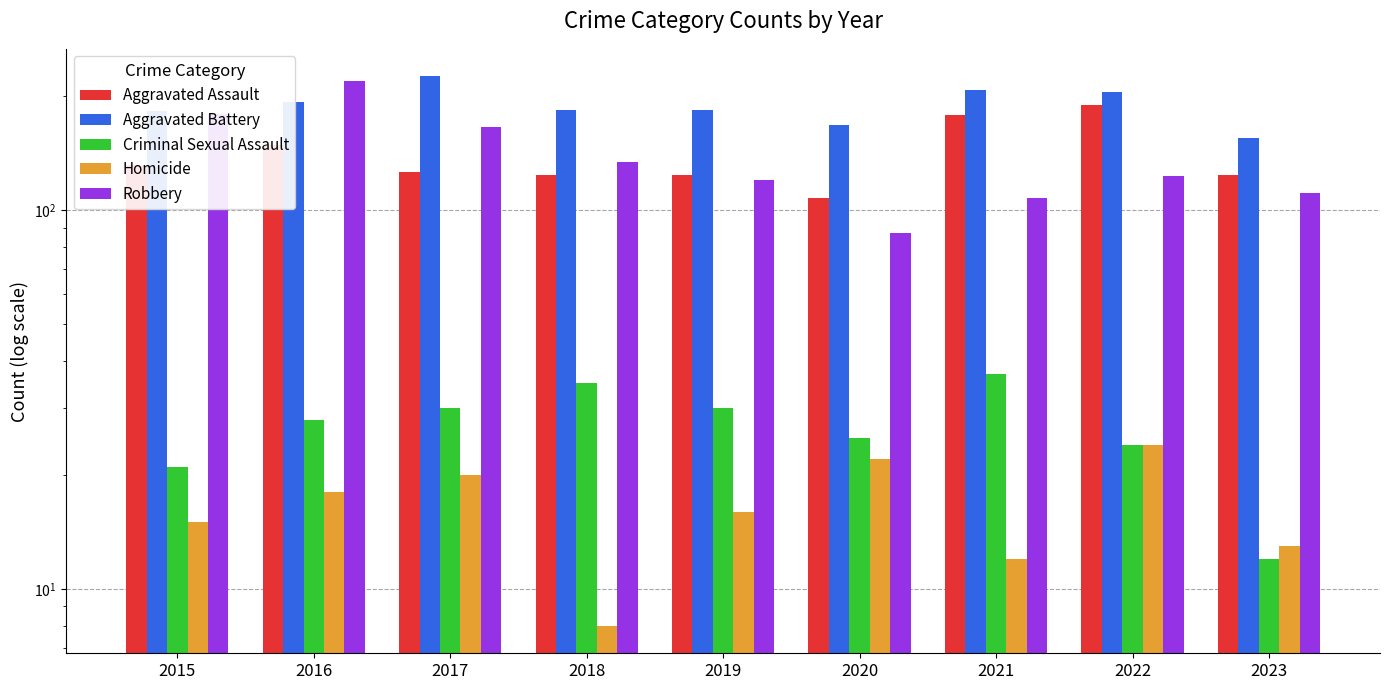

Reading right to left, extract all data points from this chart.

Aggravated Assault: 2023=124	2022=190	2021=179	2020=108	2019=124	2018=124	2017=126	2016=149	2015=132
Aggravated Battery: 2023=155	2022=205	2021=208	2020=168	2019=184	2018=184	2017=226	2016=193	2015=183
Criminal Sexual Assault: 2023=12	2022=24	2021=37	2020=25	2019=30	2018=35	2017=30	2016=28	2015=21
Homicide: 2023=13	2022=24	2021=12	2020=22	2019=16	2018=8	2017=20	2016=18	2015=15
Robbery: 2023=111	2022=123	2021=108	2020=87	2019=120	2018=134	2017=166	2016=220	2015=180